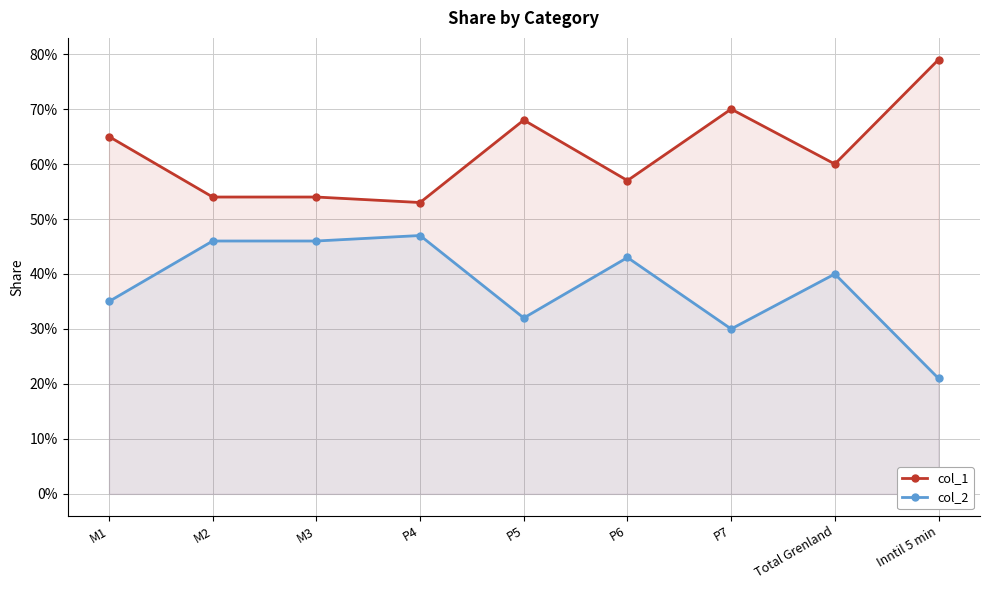

What is the sum of the col_2 values at P5 and M2?

0.8